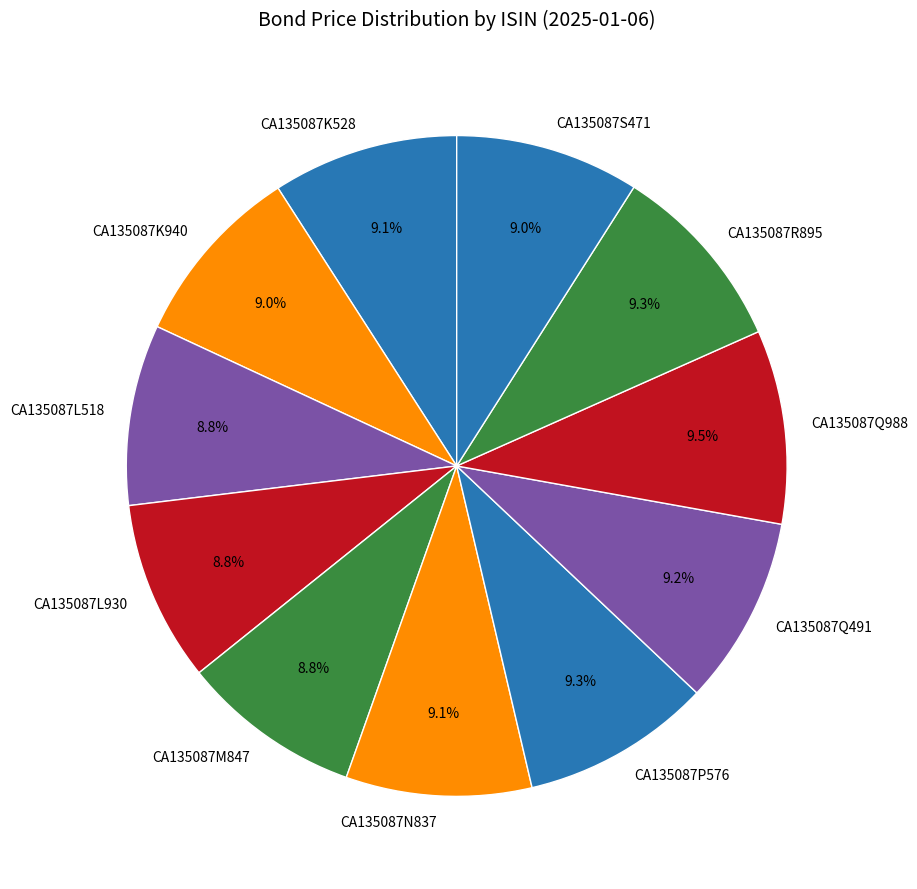

What is the total percentage of CA135087M847 and CA135087N837?

17.9%